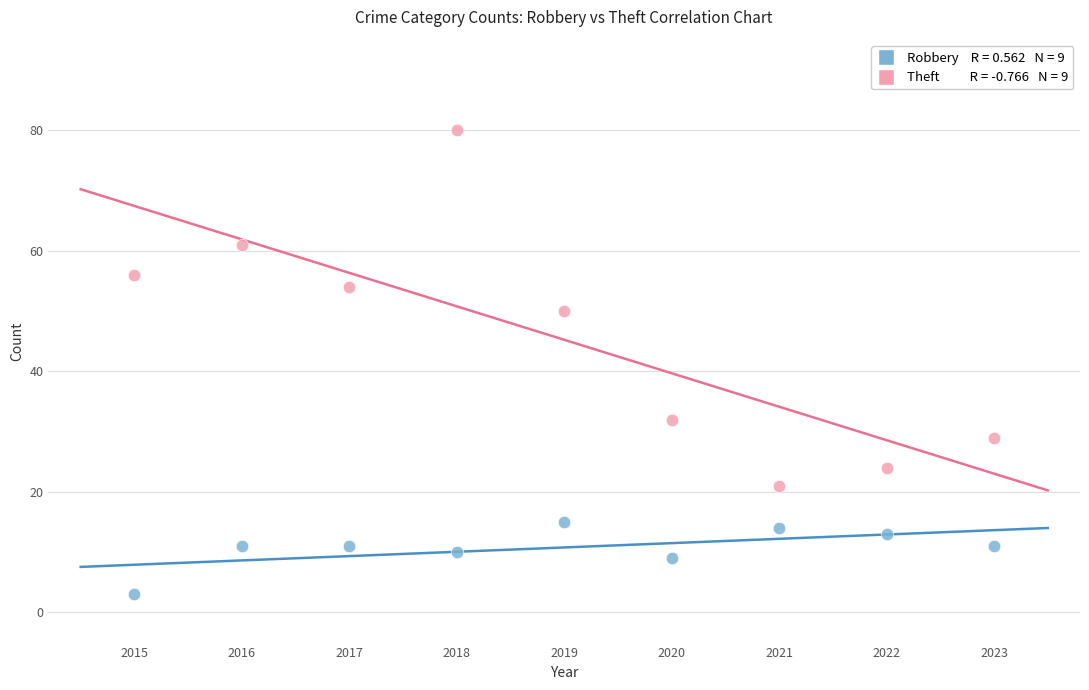

Across all data points, what is the range of Y values (max minus min)?

77